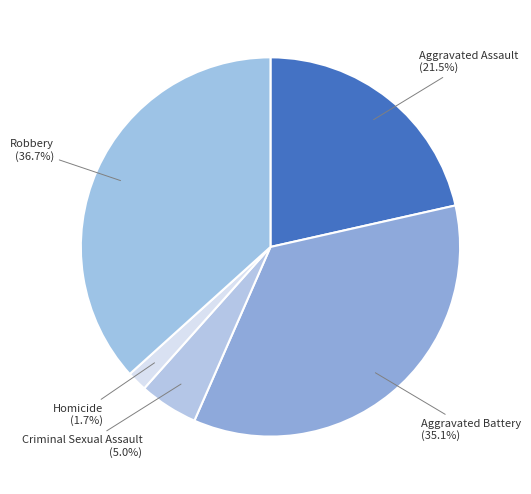

What portion of the pie excludes Homicide?

98.3%